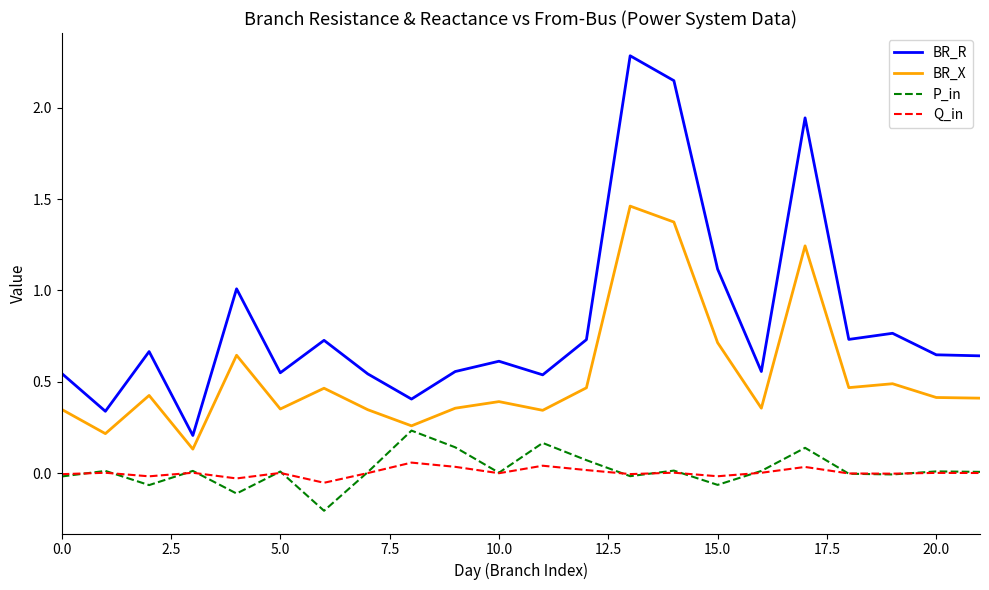

True or false: BR_R and P_in cross at least once.

False